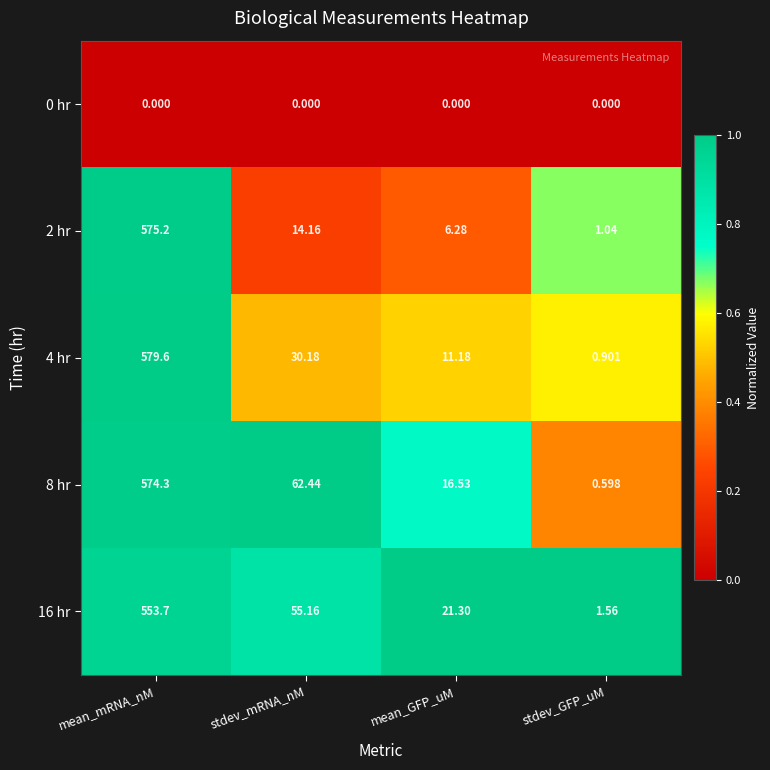

Which series has the widest spread of values?

4 hr